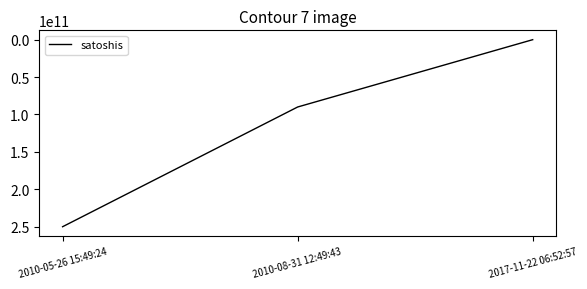

Approximately how many times larger is the value at 2010-05-26 15:49:24 compared to 2010-08-31 12:49:43?

2.8